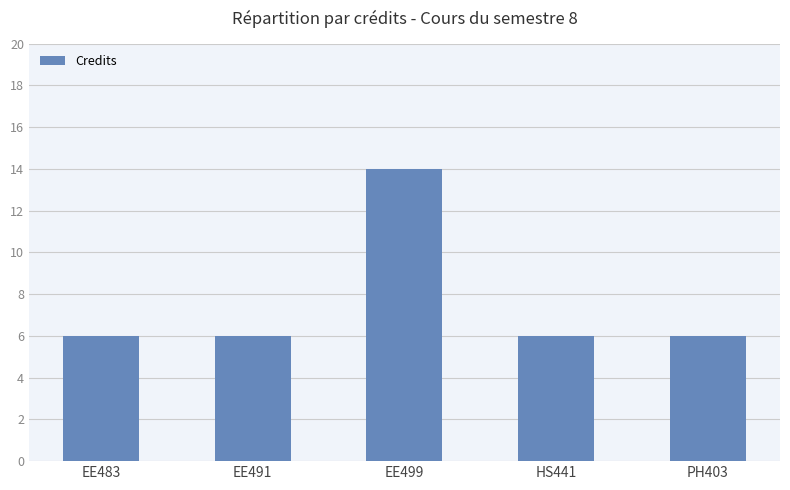

What is the difference between the maximum and second lowest values?

8